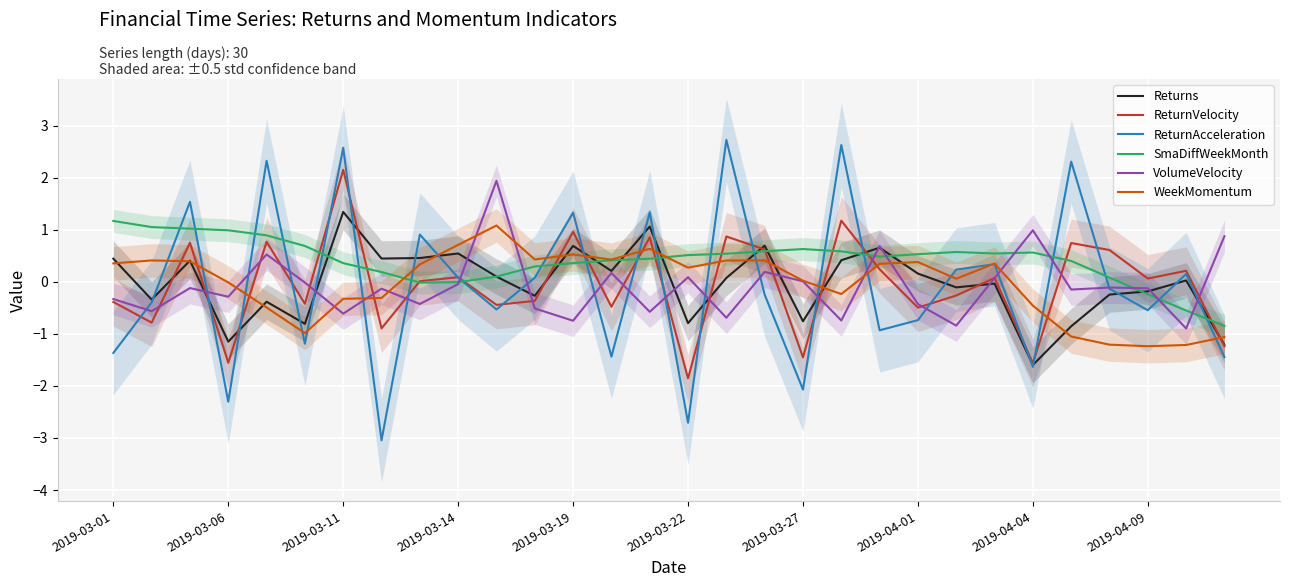

What is the average value of the ReturnAcceleration series?

-0.1